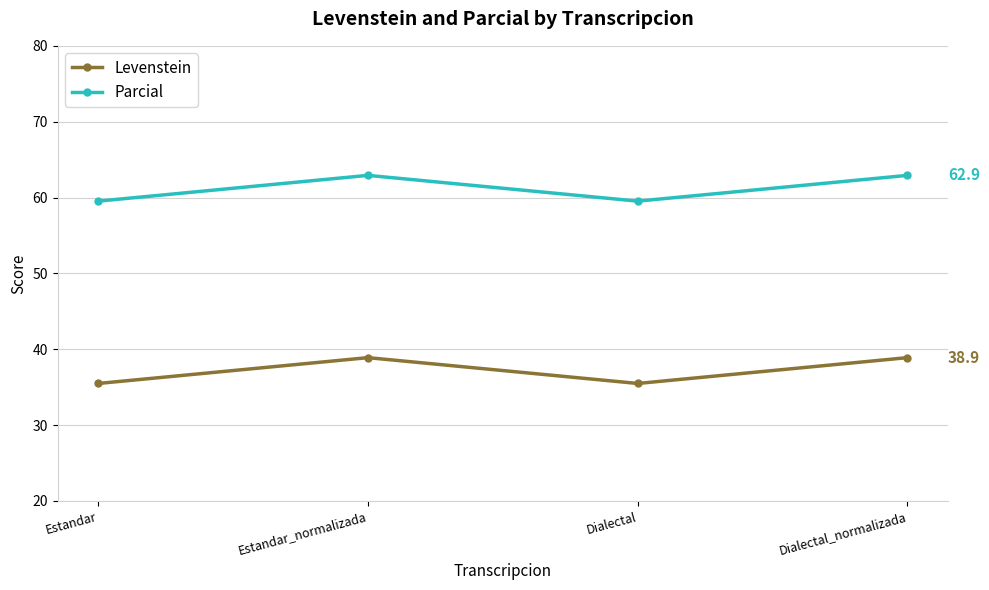

Count the number of categories in the chart.

4